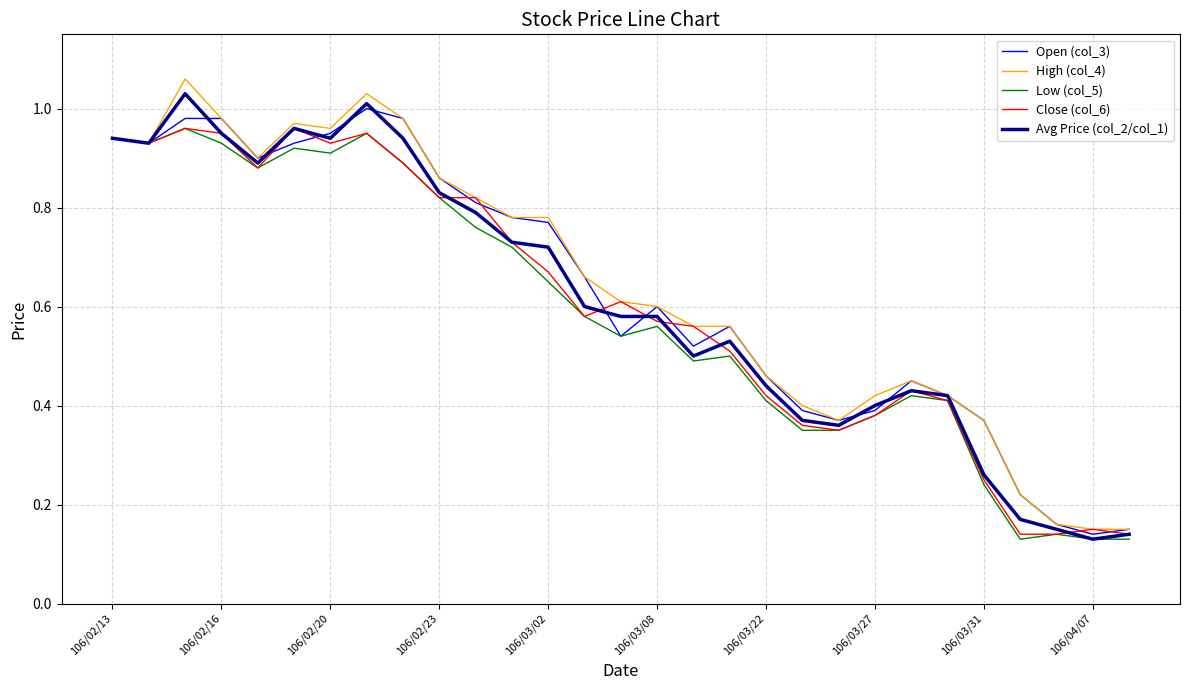

Which series has the widest spread of values?

High (col_4)